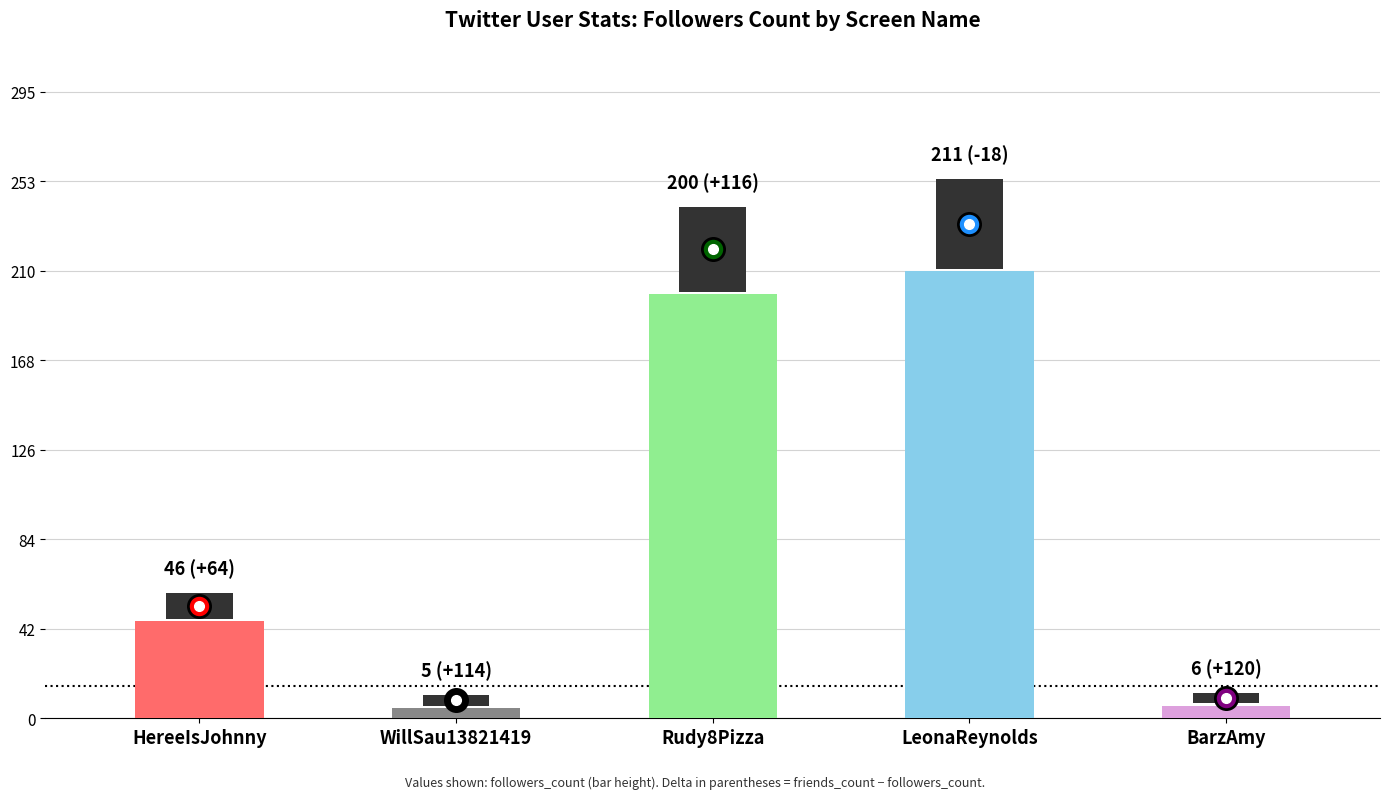

How many distinct data groups are displayed?

1